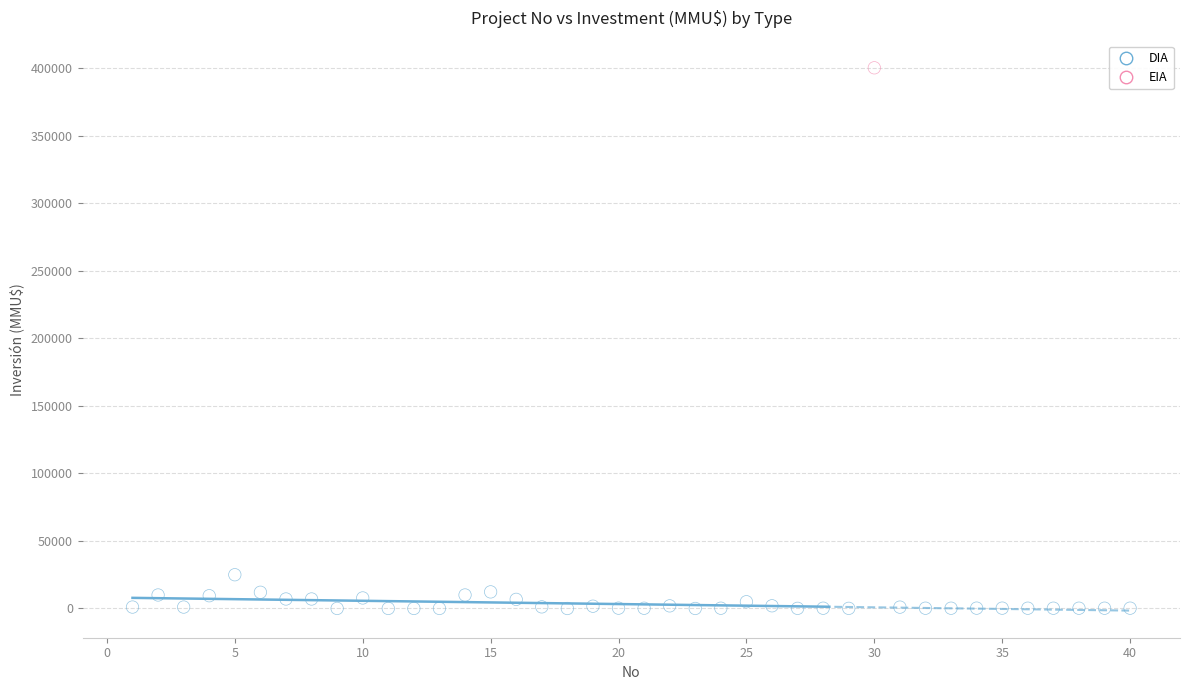

What are all the series names shown in the legend?

DIA, EIA